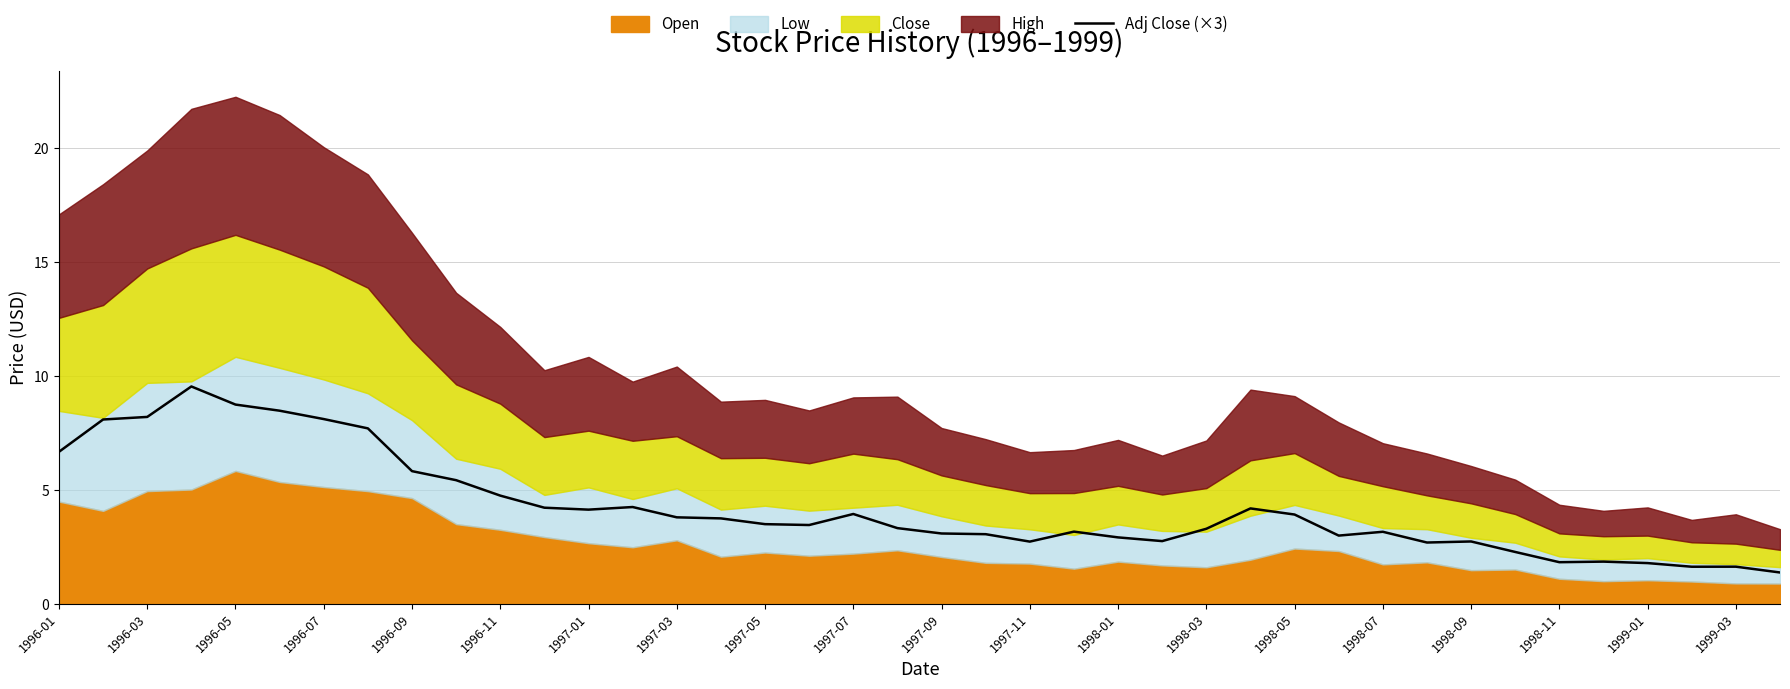

Reading left to right, list all the values displayed in this chart.

6.7	8.1	8.2	9.5	8.7	8.5	8.1	7.7	5.8	5.4	4.8	4.2	4.1	4.3	3.8	3.8	3.5	3.5	3.9	3.3	3.1	3.1	2.7	3.2	2.9	2.8	3.3	4.2	3.9	3.0	3.2	2.7	2.7	2.3	1.8	1.9	1.8	1.6	1.6	1.4